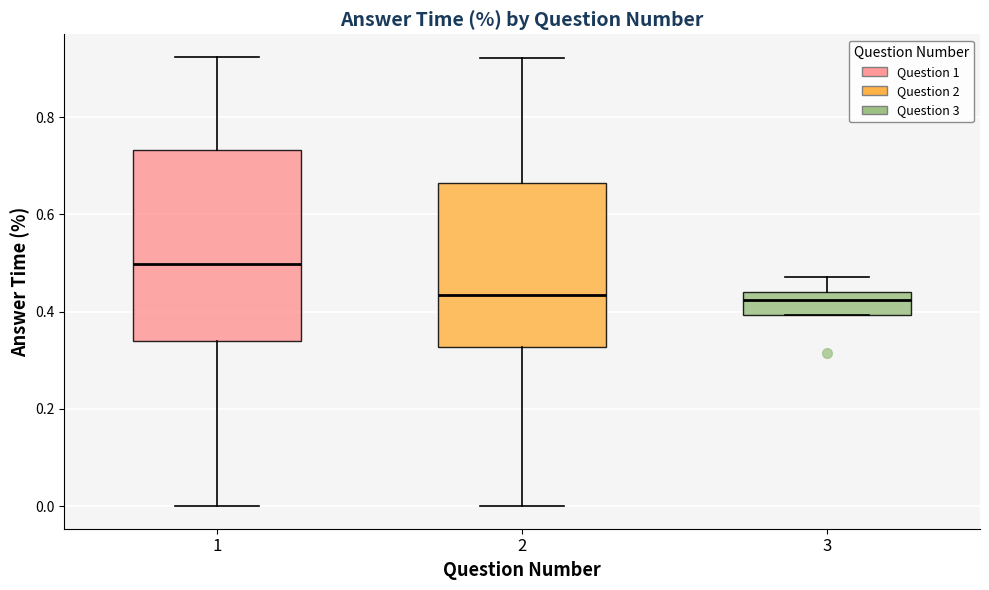

Where does the median line of the box at x = 3 sit on the y-axis? The values are not printed on the chart, so give them approximately, as read against the axis.

0.42